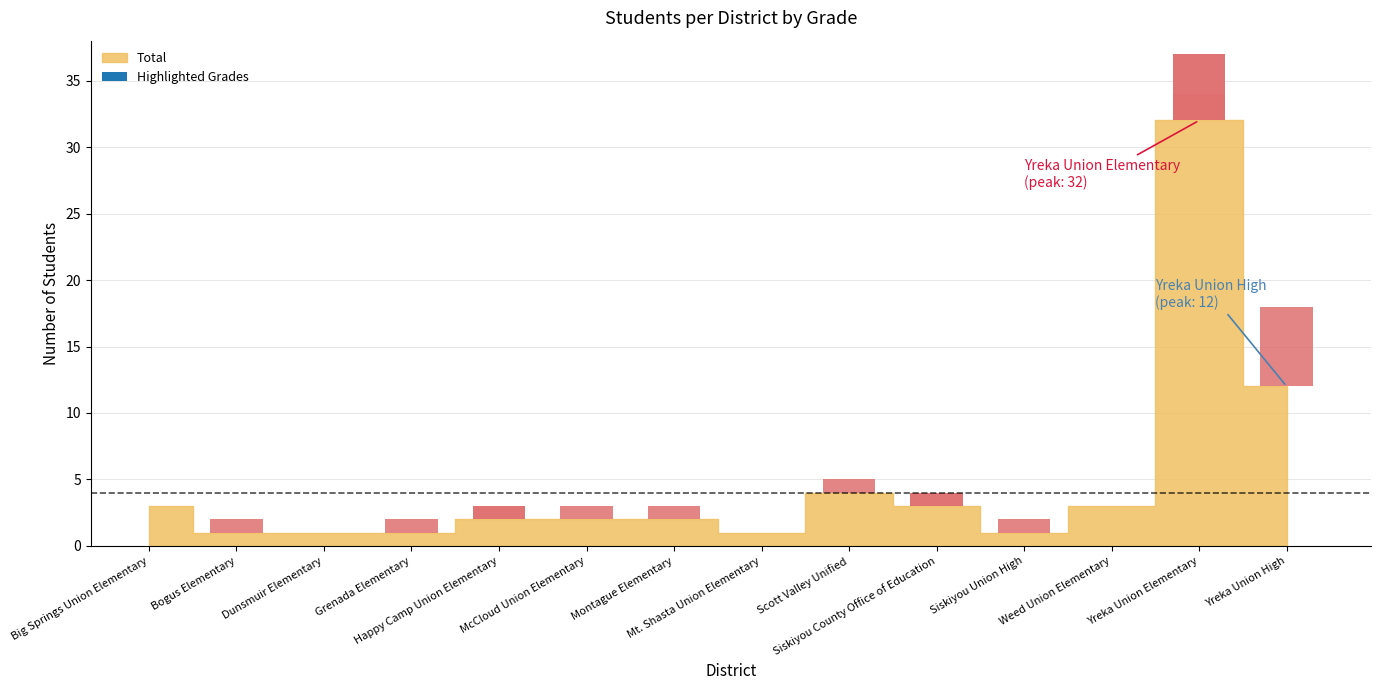

Which series has the largest total across all categories?

Total